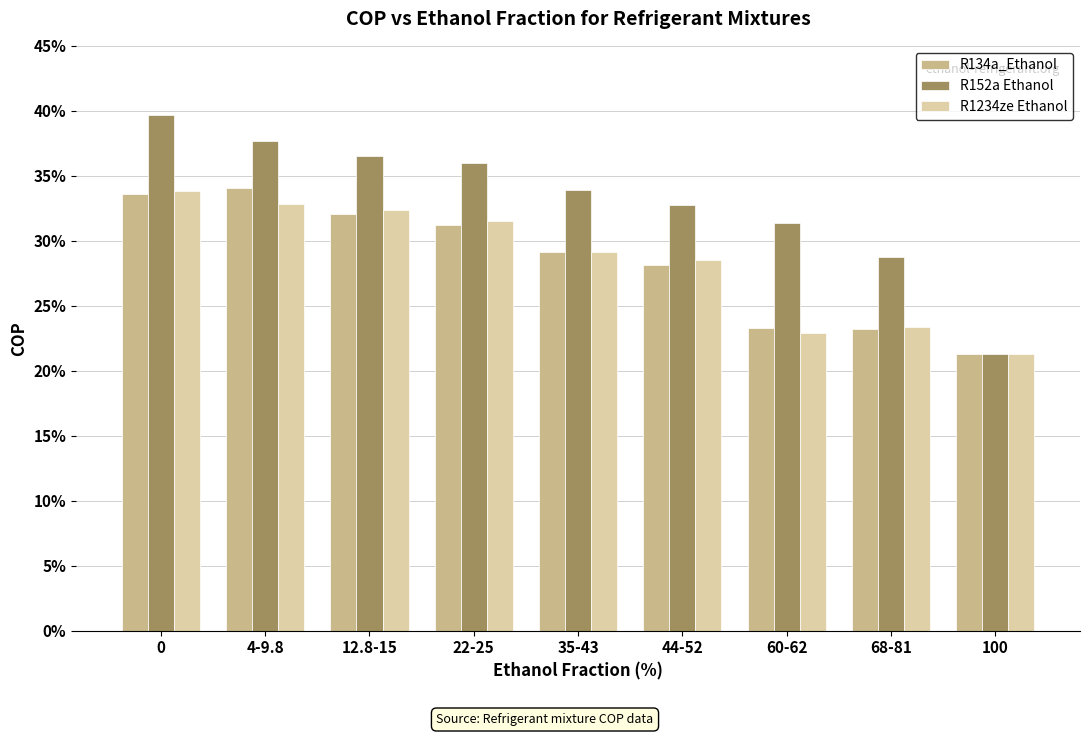

Are the bars grouped side by side (vs. stacked)?

Yes